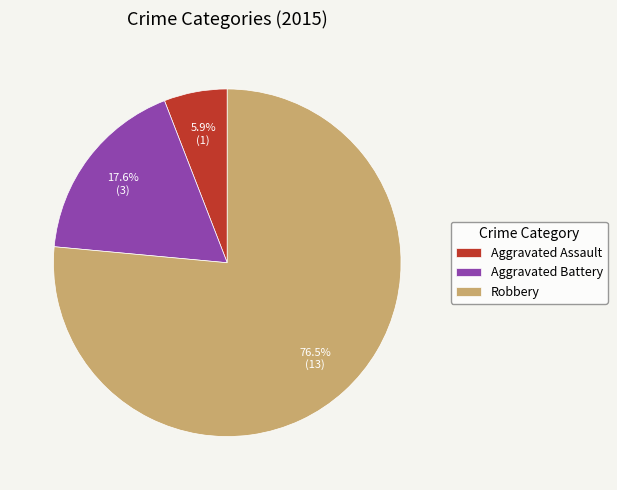

What is the ratio of the value at Aggravated Battery to the value at Robbery?

0.2